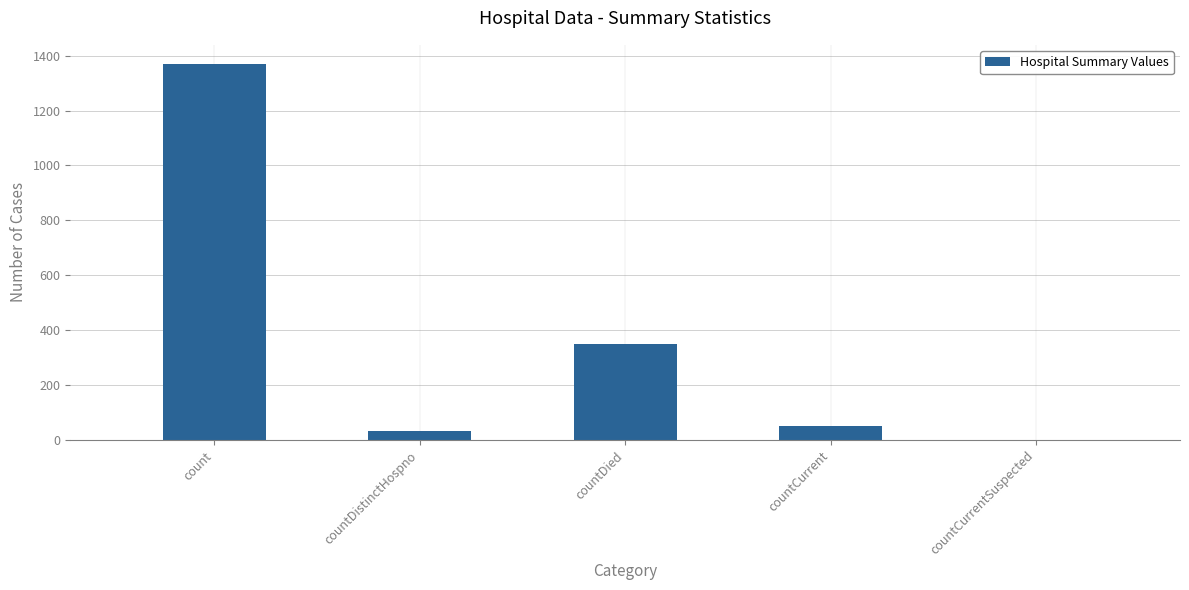

Reading left to right, transcribe all the data shown in this chart.

1371	33	349	52	0